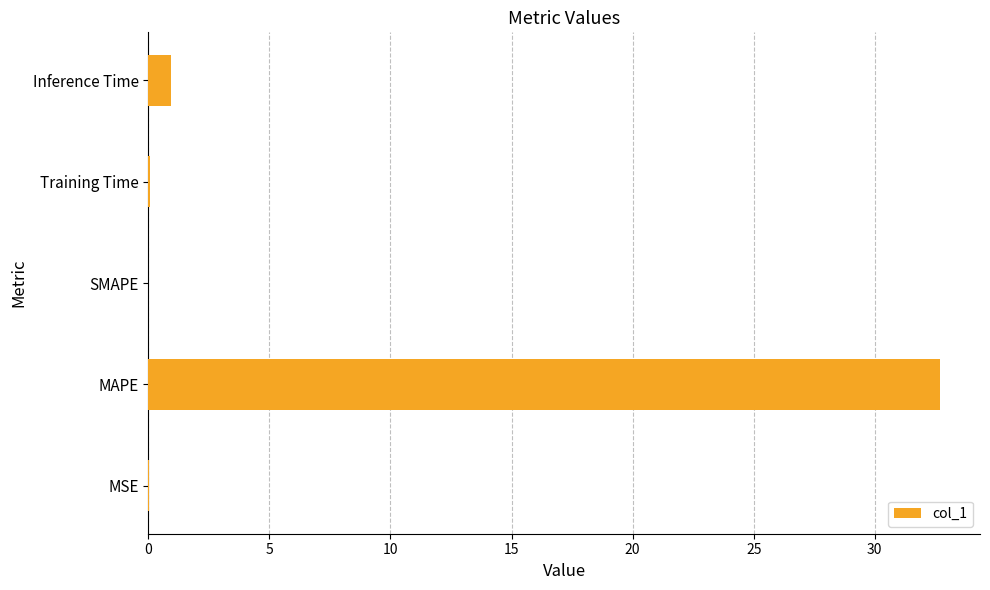

The value at SMAPE is -19.4. True or false?

False